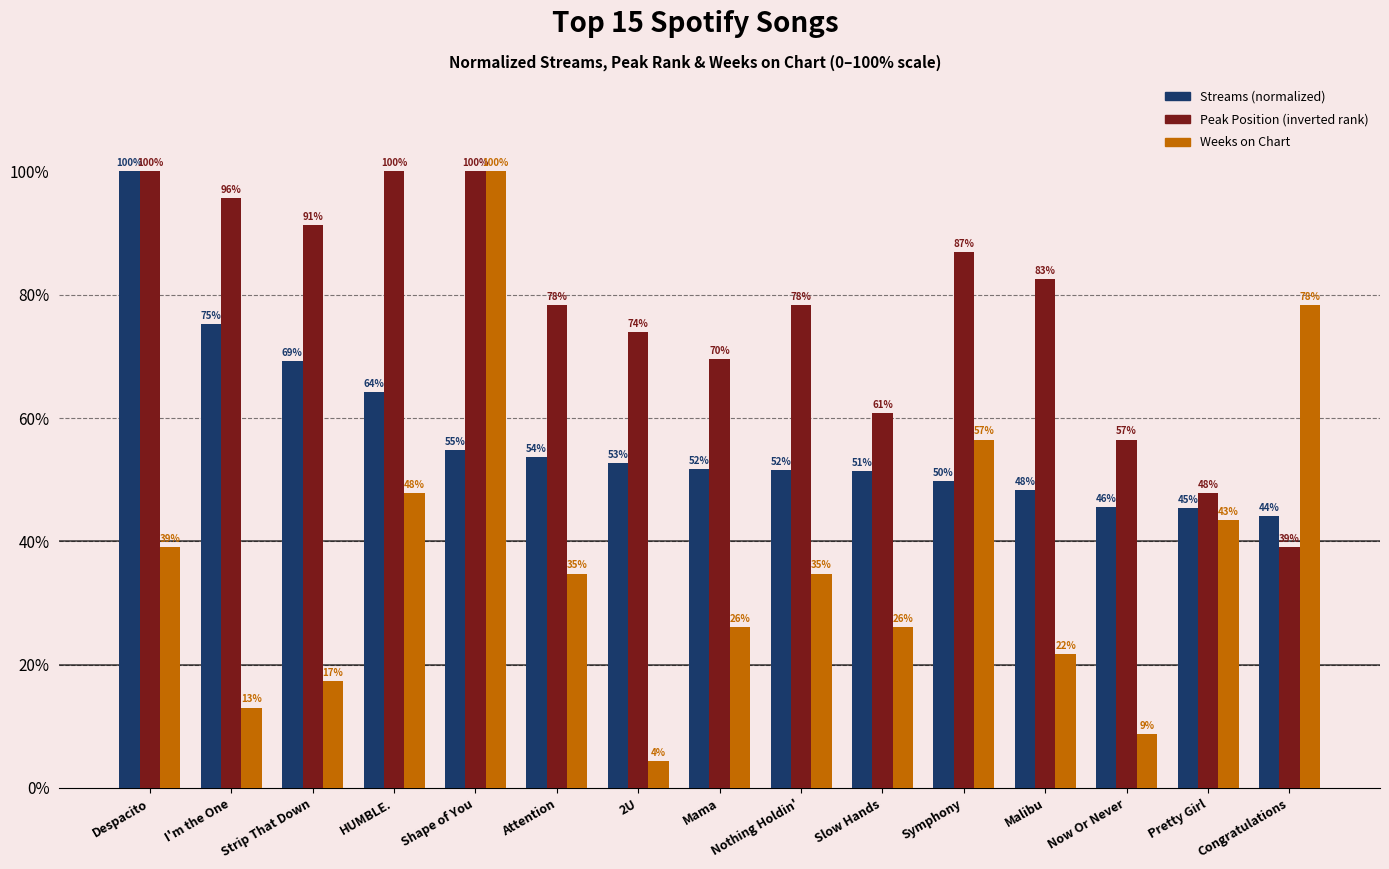

What is the label of the 7th bar from the right?

Nothing Holdin'